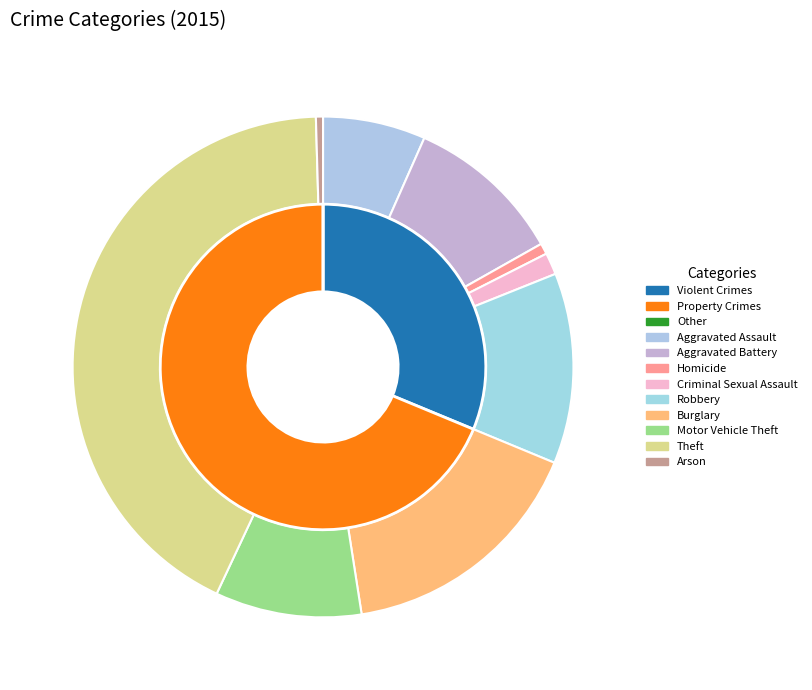

Approximately how many times larger is the value at Arson compared to Aggravated Assault?

0.1